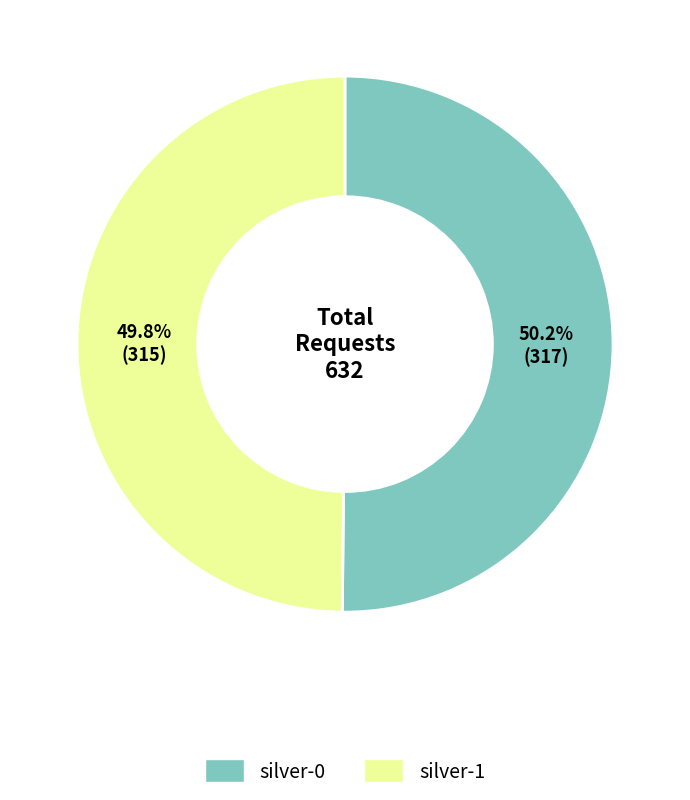

To the nearest percent, what percentage of the pie is silver-0?

50%